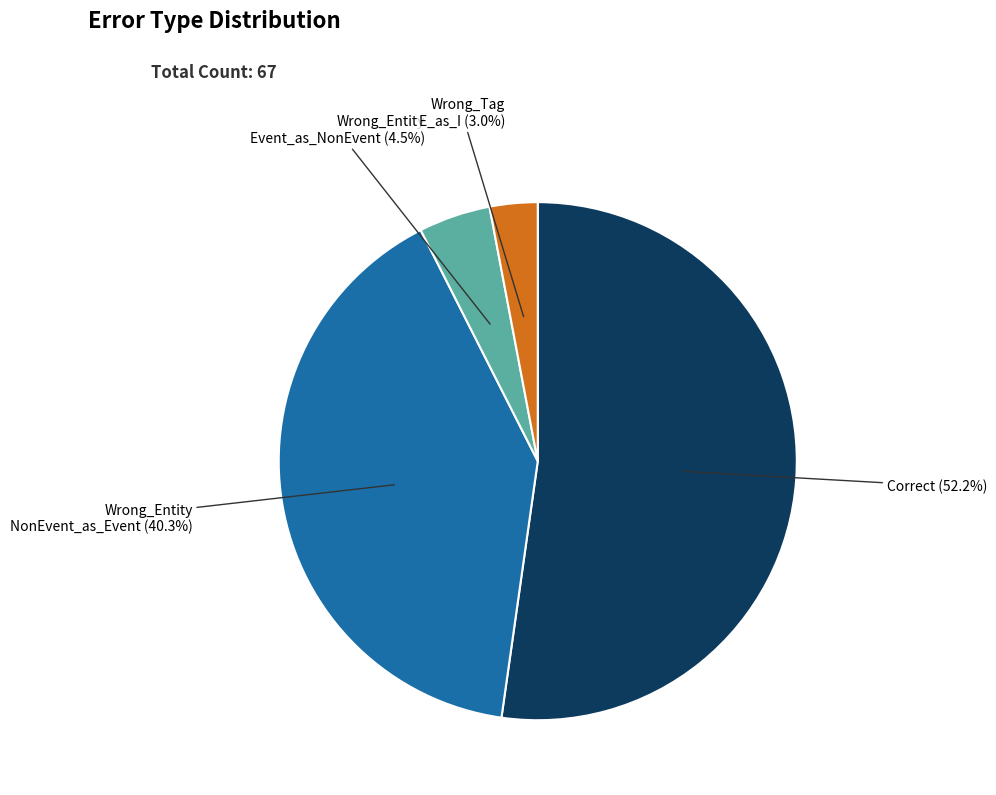

Does any single category account for the majority?

Yes